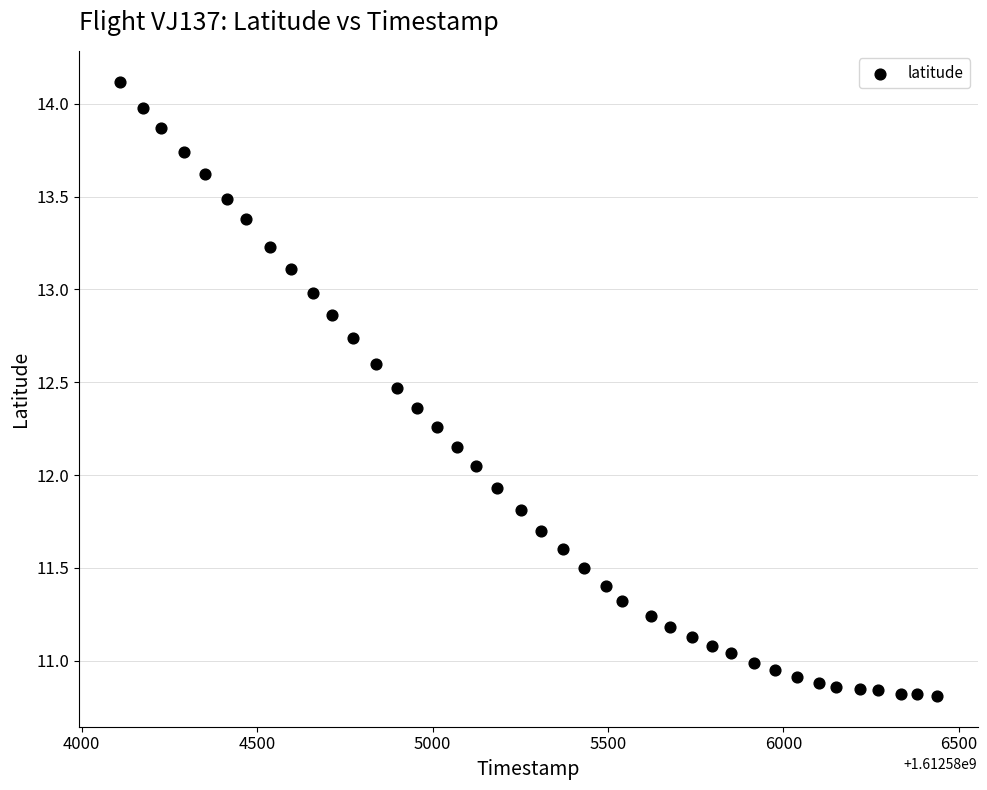

What is the range of X values (max minus min)?

2328.0